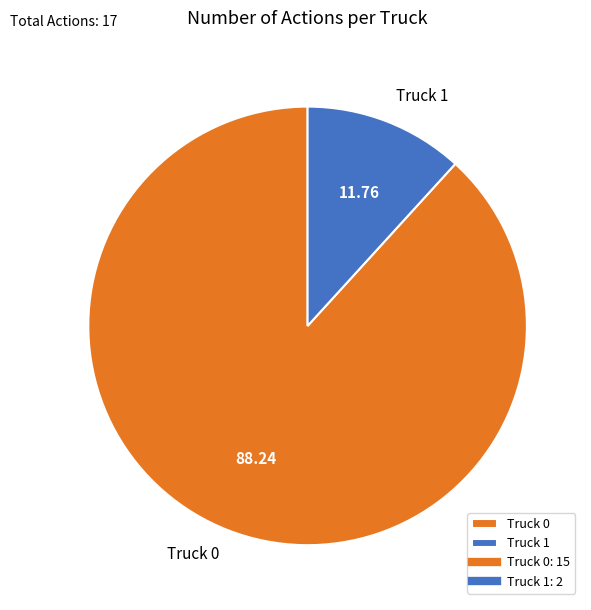

Rank the categories by value from lowest to highest.

Truck 1, Truck 0